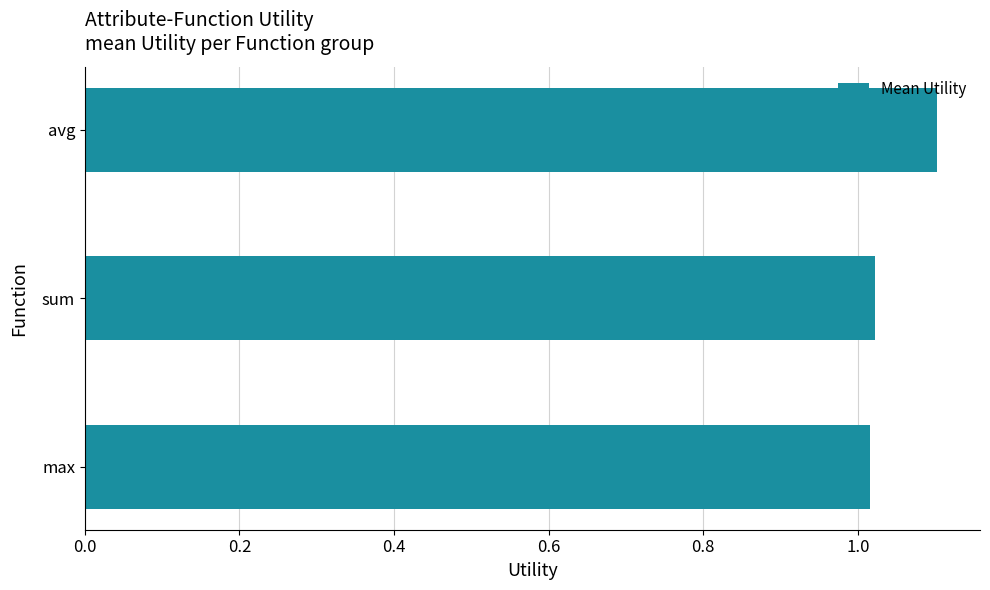

What is the greatest value displayed?

1.1